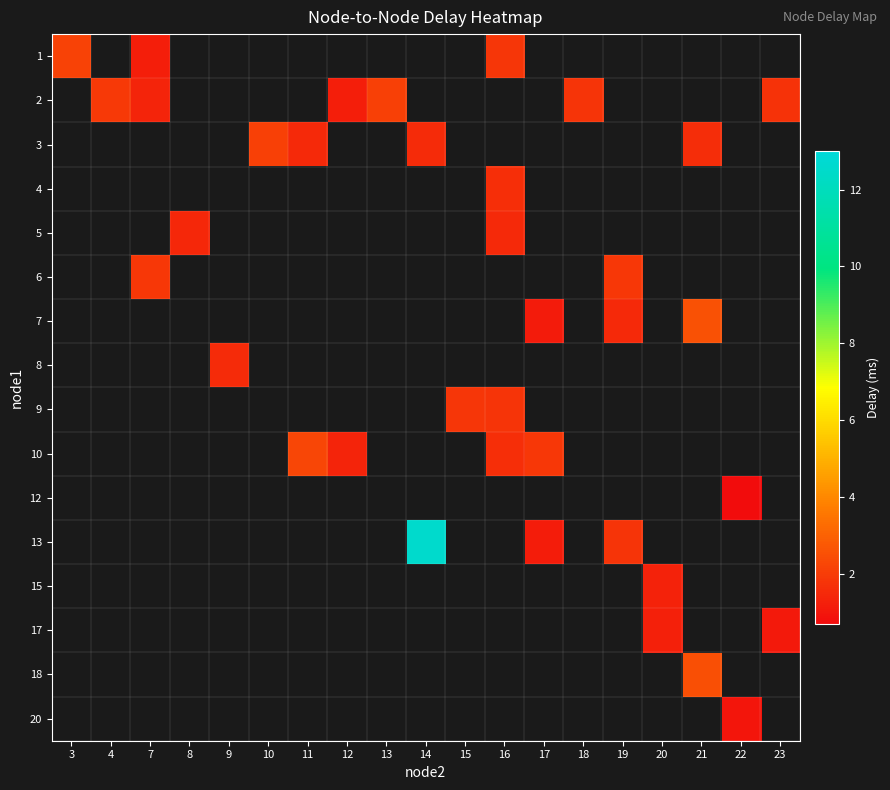

Which has a higher value, 20 or 8?

8